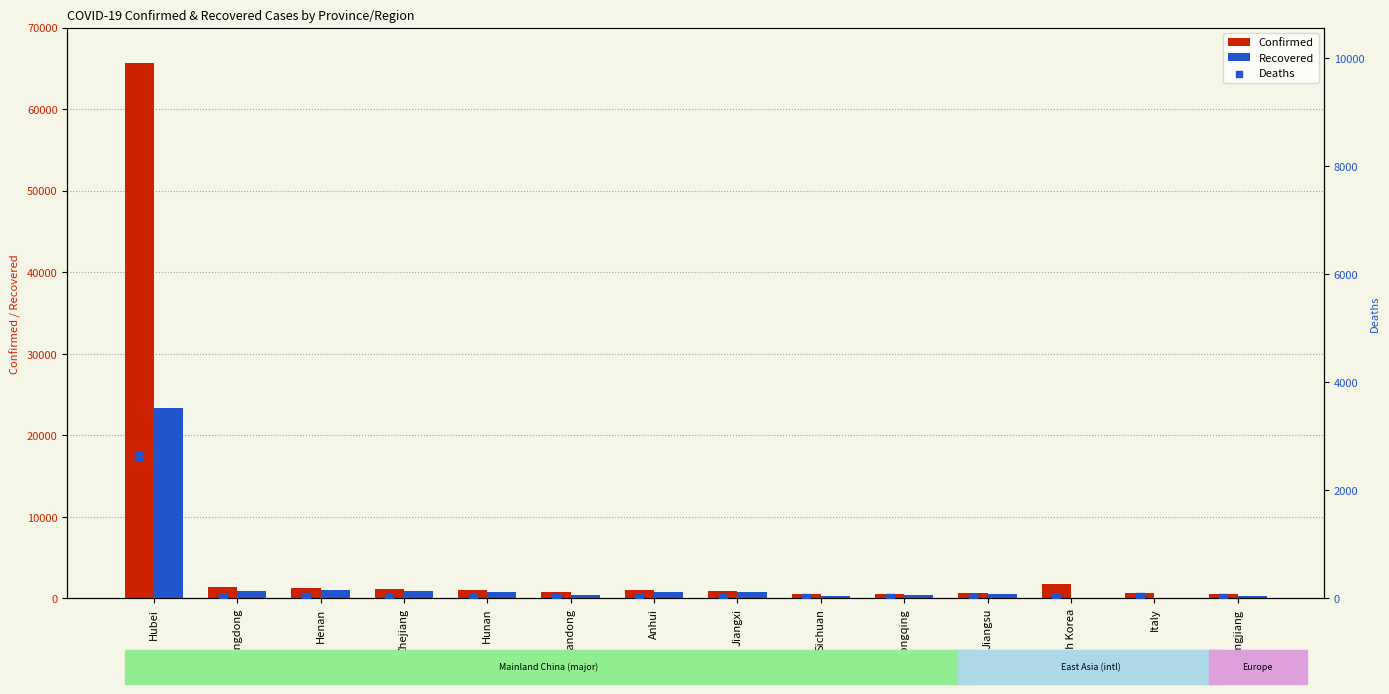

Which series has the largest total across all categories?

Confirmed